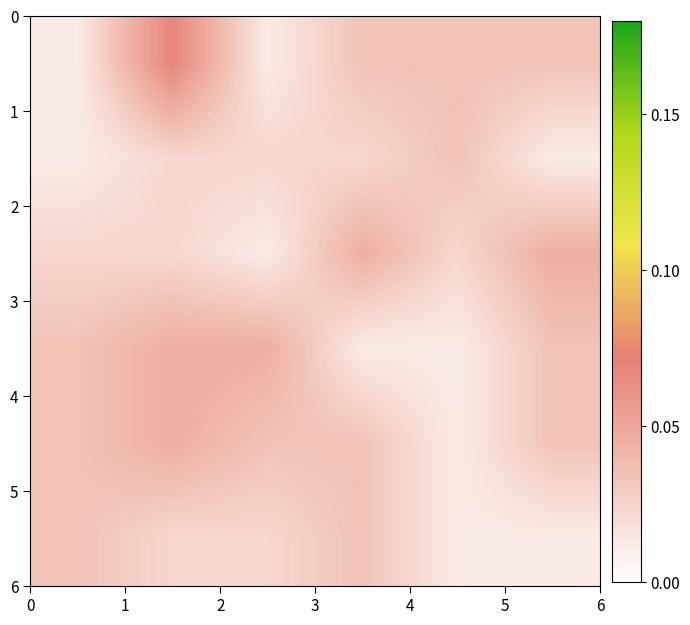

At which category is the sum across all series the highest?

1